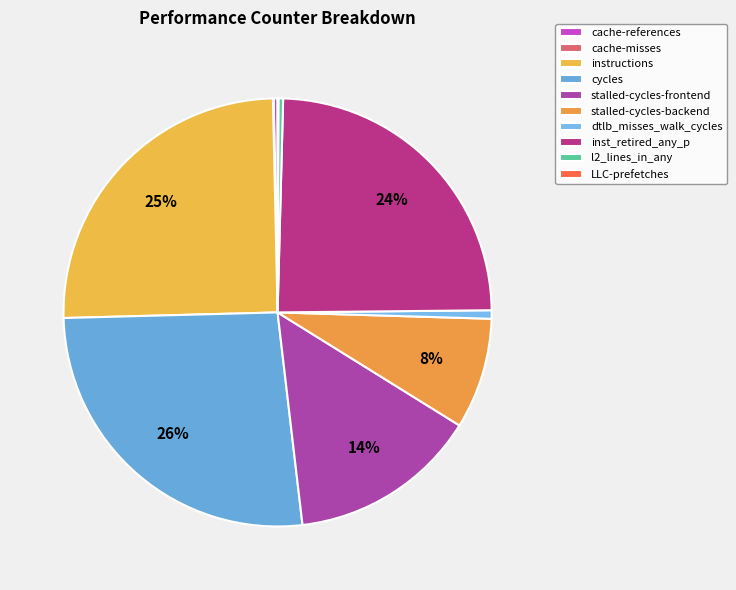

What percentage do cache-references and cycles together represent?

26.7%